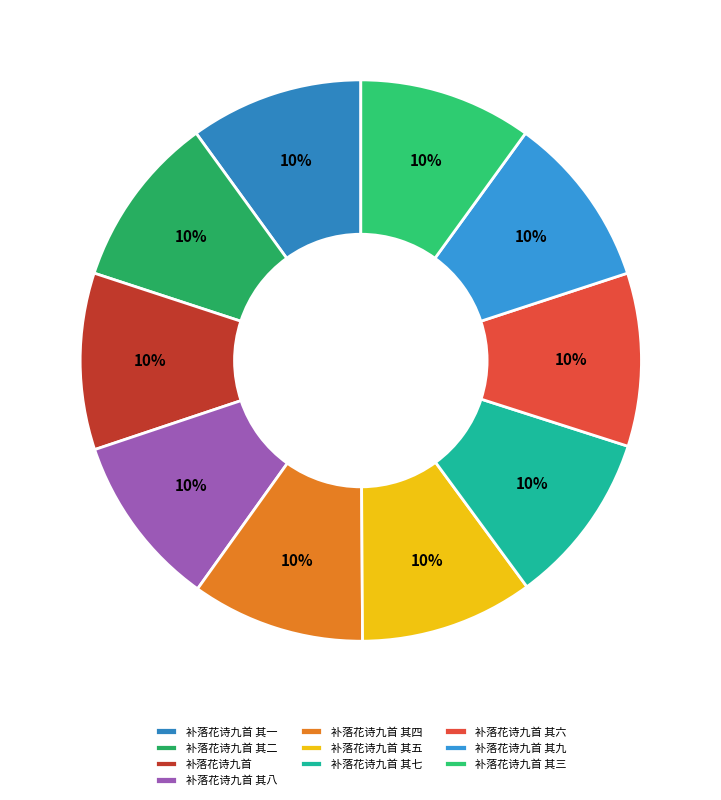

How many segments does this pie chart have?

10